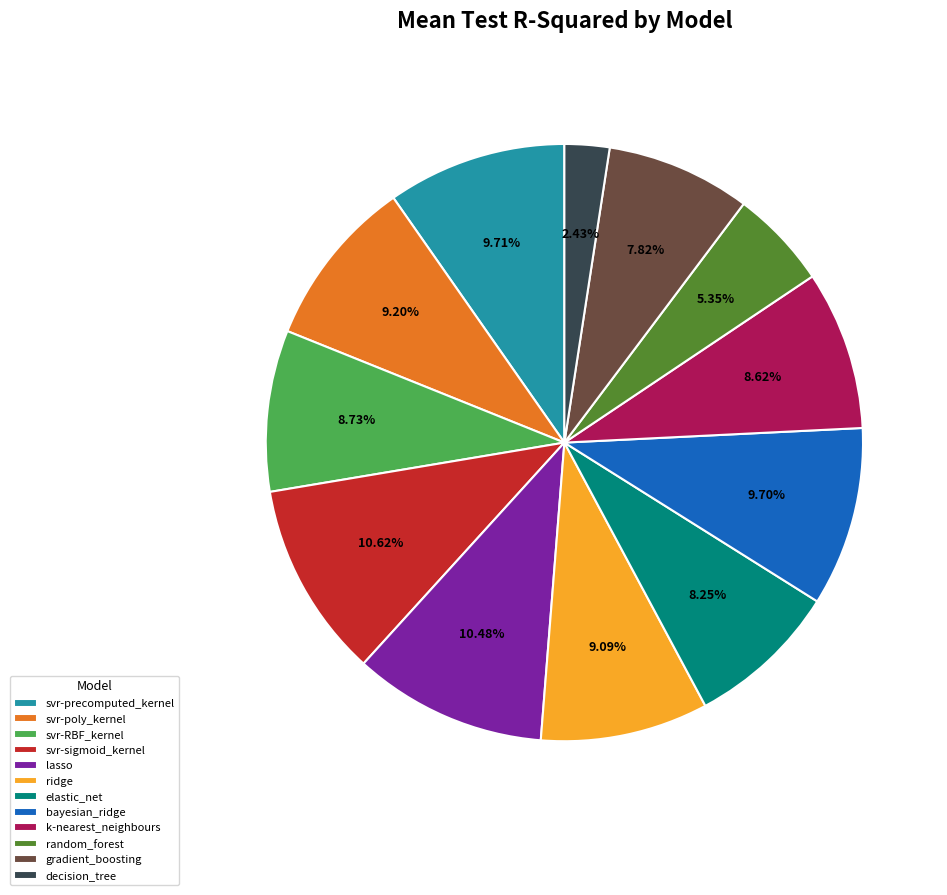

The bayesian_ridge slice represents 3% of the pie. True or false?

False